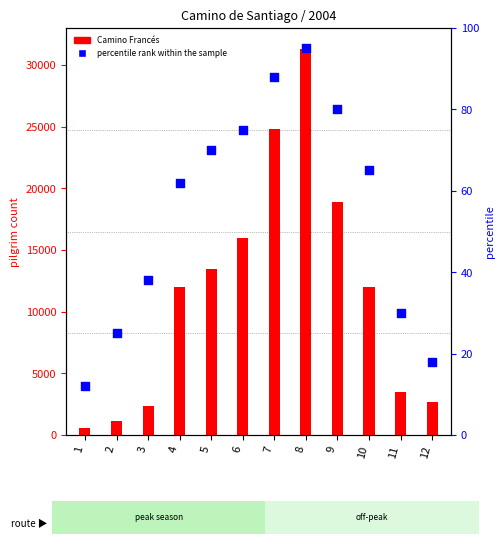

Which series reaches the maximum Y coordinate?

Camino Francés